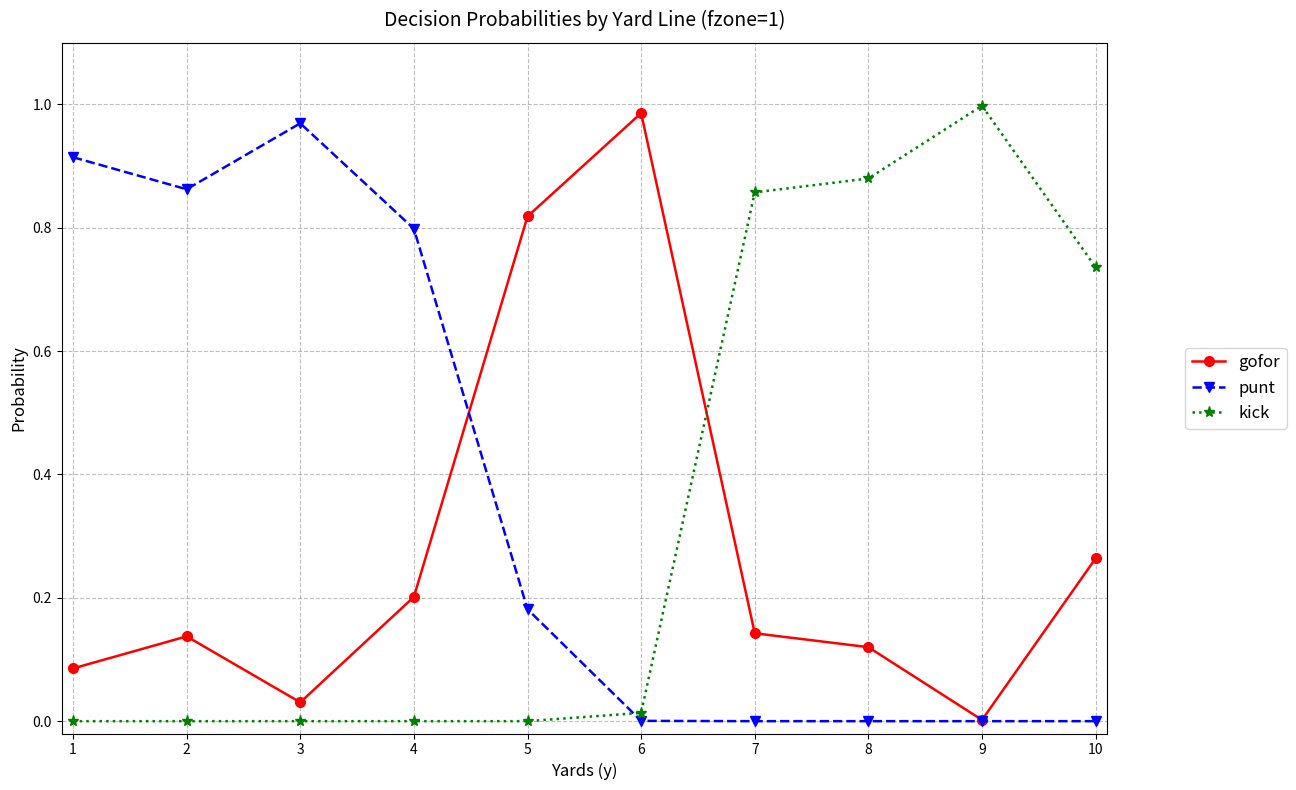

True or false: kick and gofor cross at least once.

True